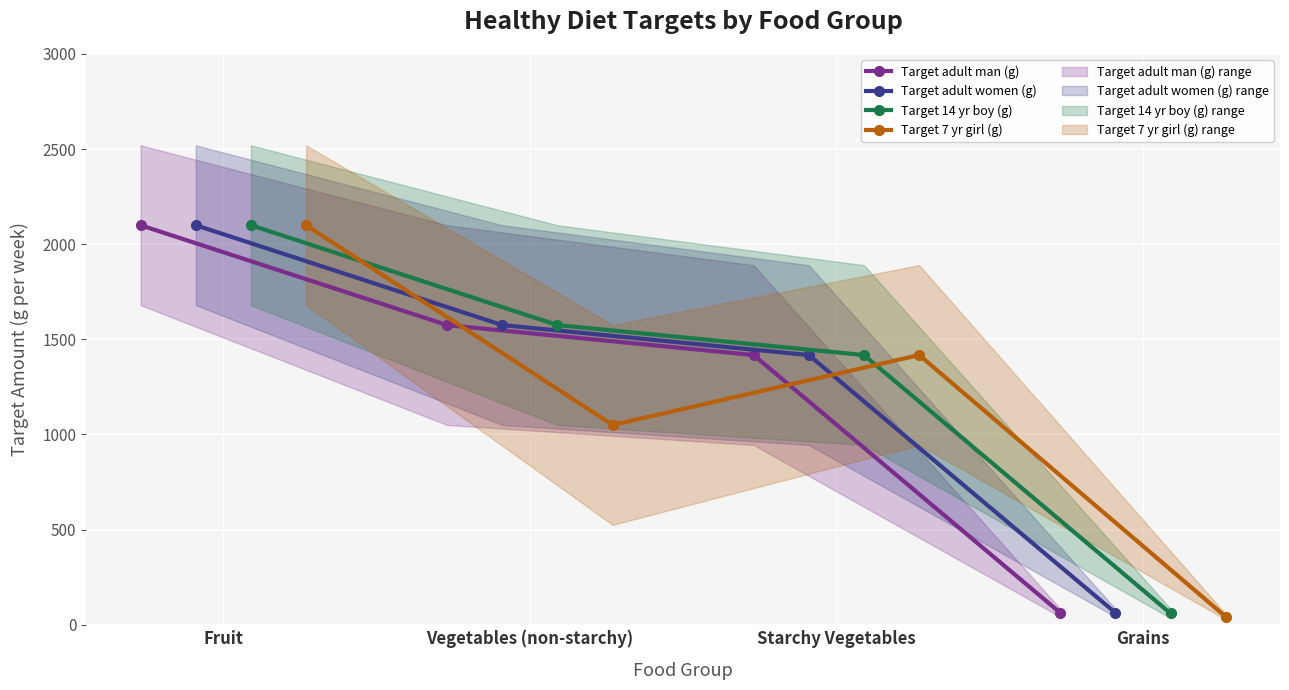

How many values in the Target 14 yr boy (g) series are below 1575?

2